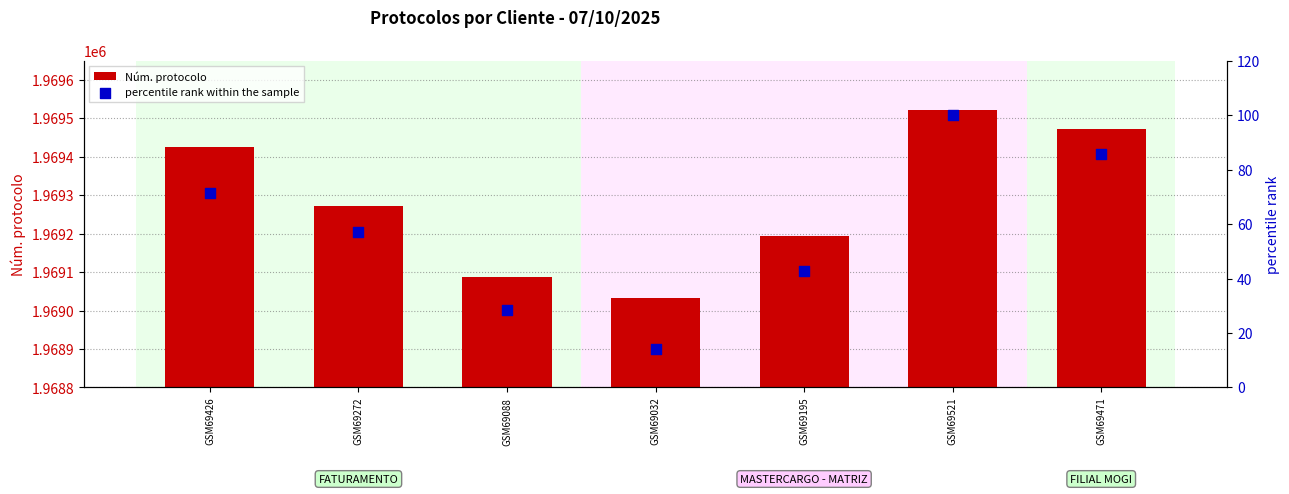

What are all the series names shown in the legend?

Núm. protocolo, percentile rank within the sample